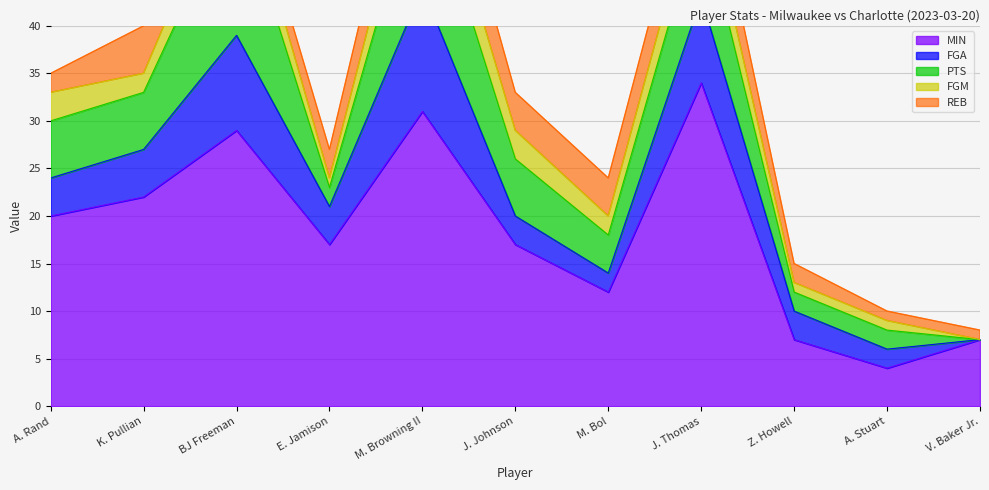

What are all the series names shown in the legend?

MIN, FGA, PTS, FGM, REB